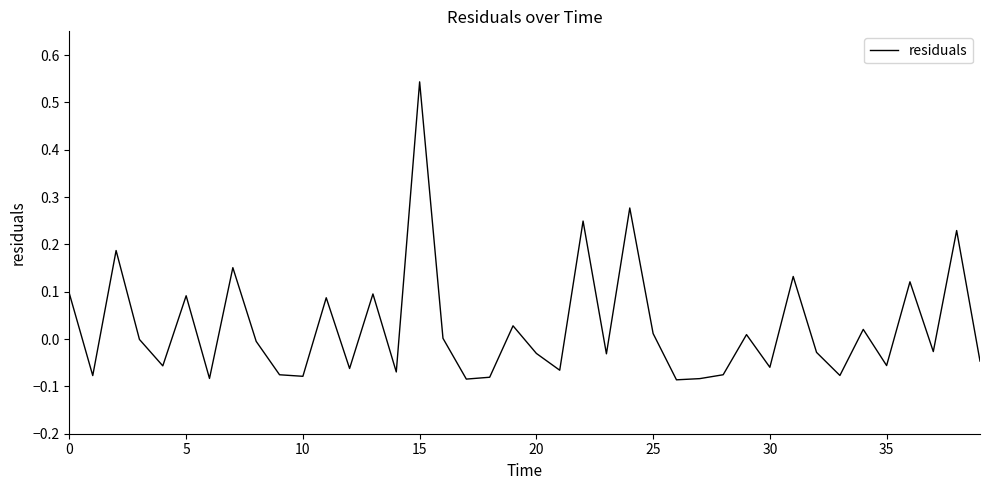

What is the difference between the maximum and minimum values?

0.6